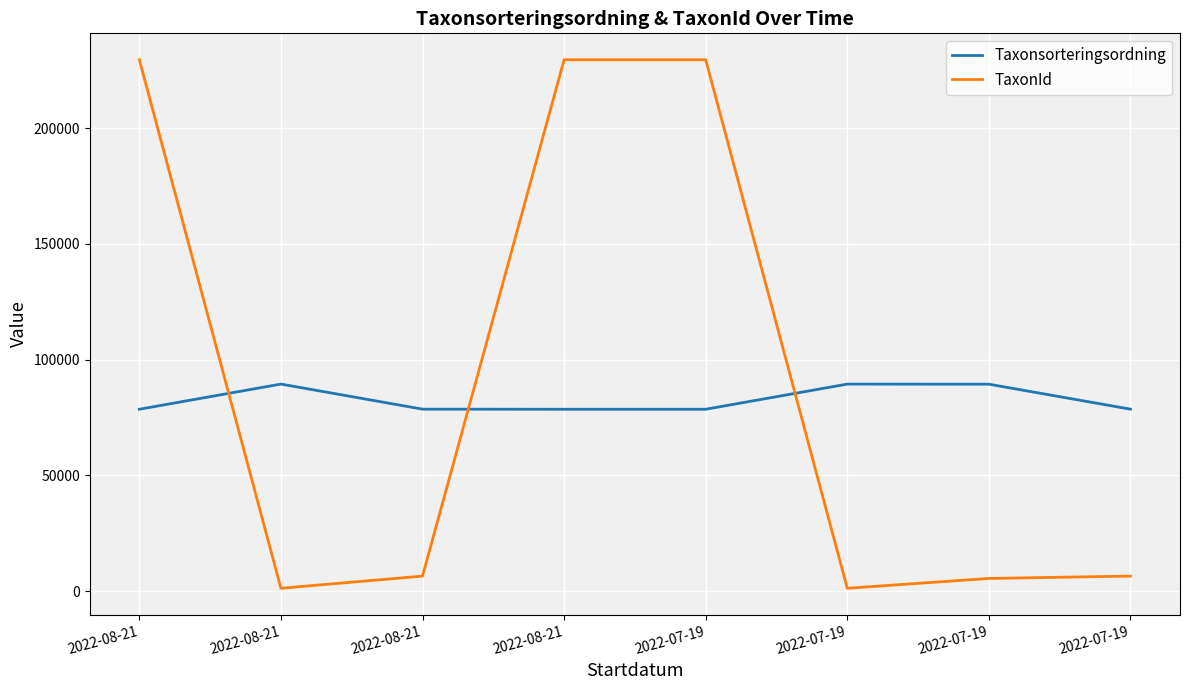

What are all the series names shown in the legend?

Taxonsorteringsordning, TaxonId